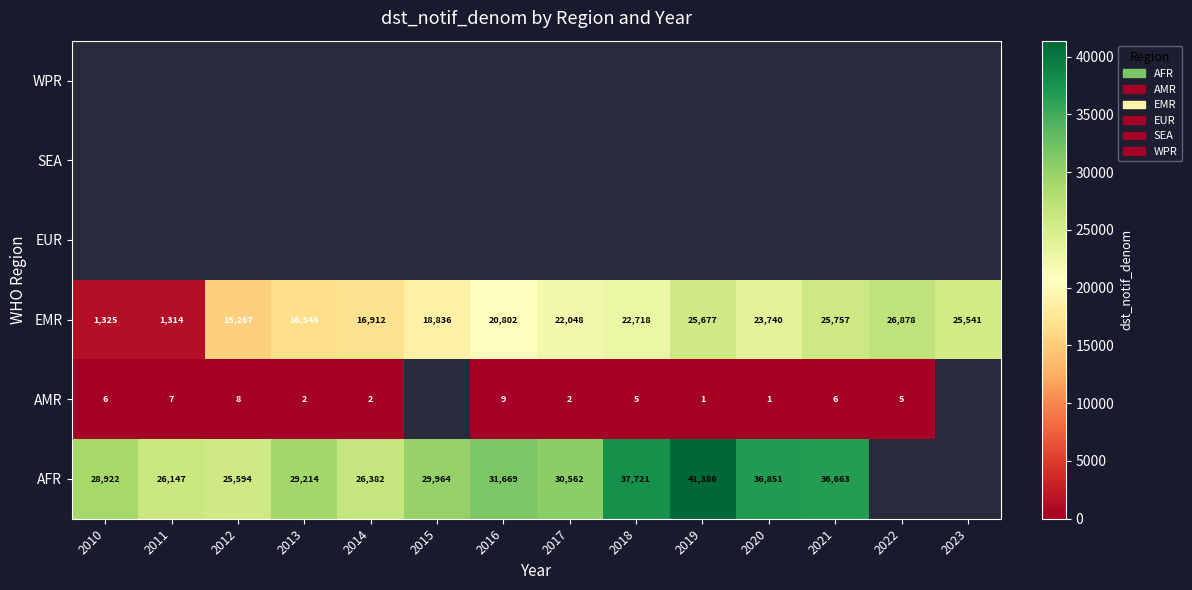

The AMR series shows 10.2 at 2011. True or false?

False